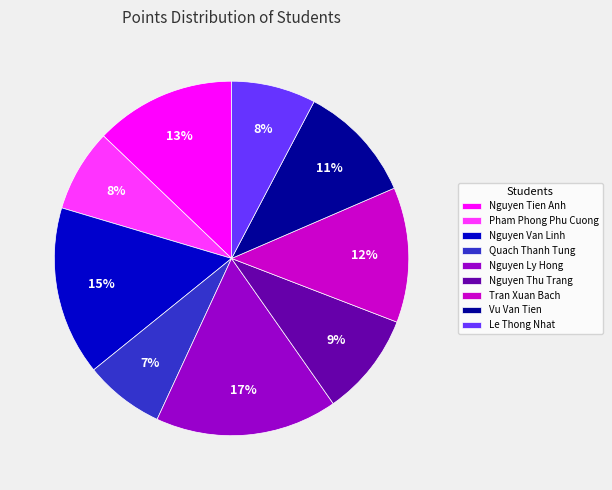

Does any single category account for the majority?

No